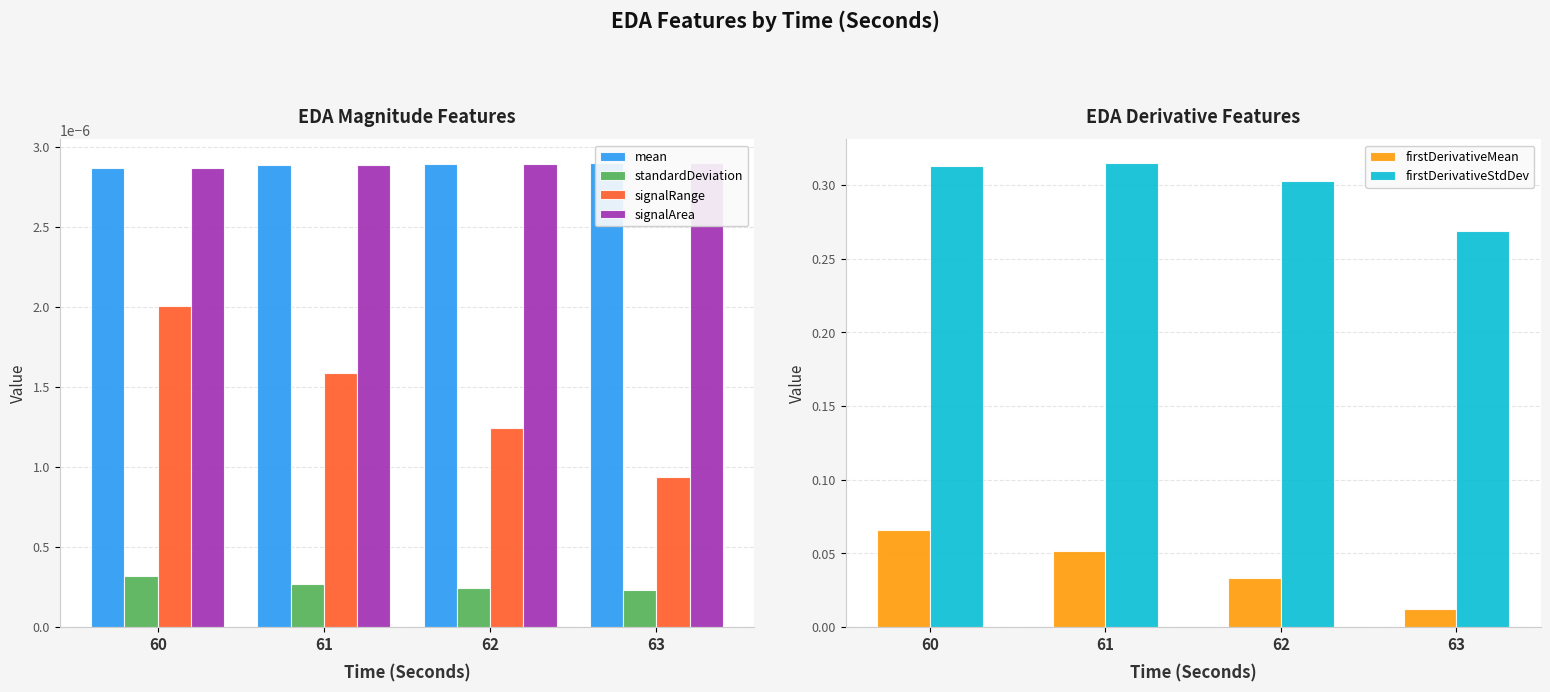

What is the total value across all series at 60?

0.4